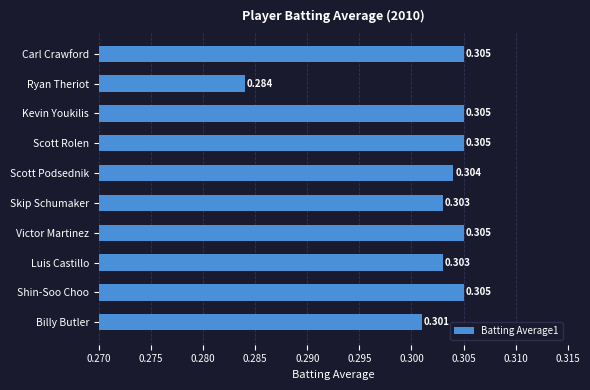

What is the label of the 6th bar from the top?

Skip Schumaker